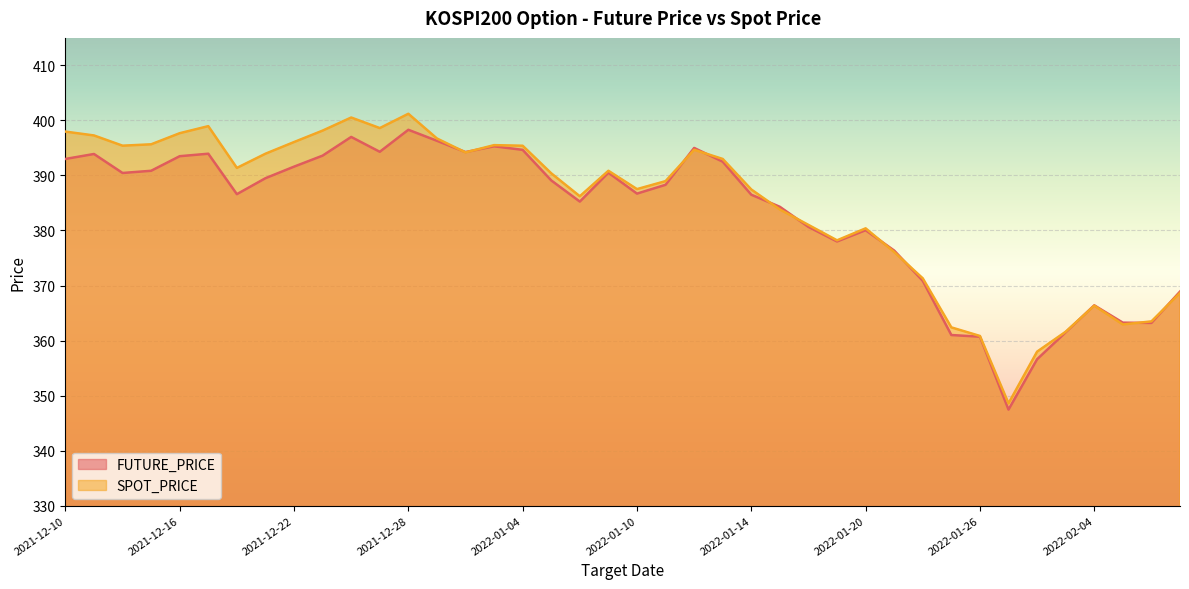

At which category does SPOT_PRICE reach its first local valley?

2021-12-14